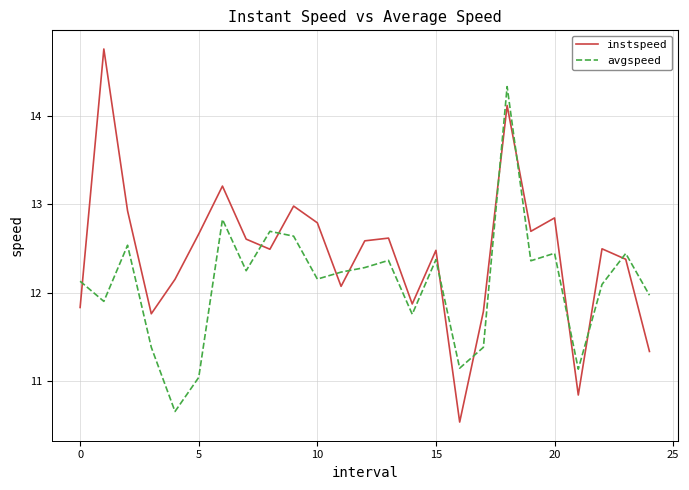

Rank the series by their average value, from highest to lowest.

instspeed, avgspeed